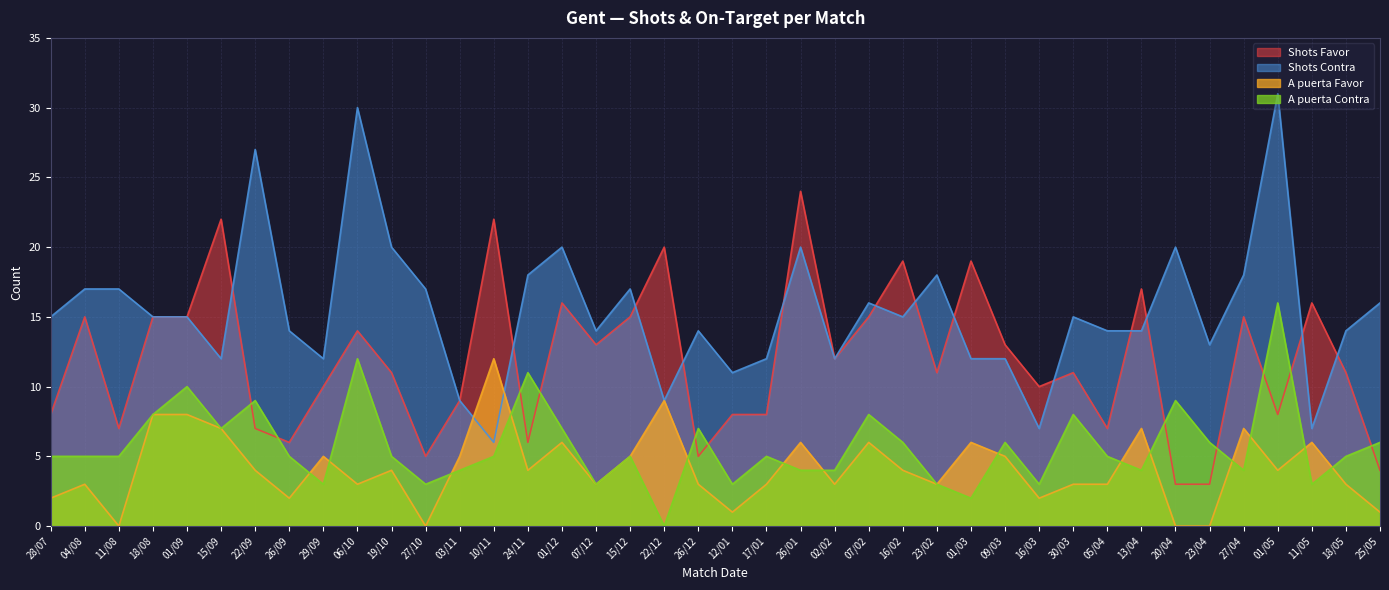

Rank the categories by A puerta Contra value from lowest to highest.

22/12, 01/03, 29/09, 27/10, 07/12, 12/01, 23/02, 16/03, 11/05, 03/11, 26/01, 02/02, 13/04, 27/04, 28/07, 04/08, 11/08, 26/09, 19/10, 10/11, 15/12, 17/01, 05/04, 18/05, 16/02, 09/03, 23/04, 25/05, 15/09, 01/12, 26/12, 18/08, 07/02, 30/03, 22/09, 20/04, 01/09, 24/11, 06/10, 01/05